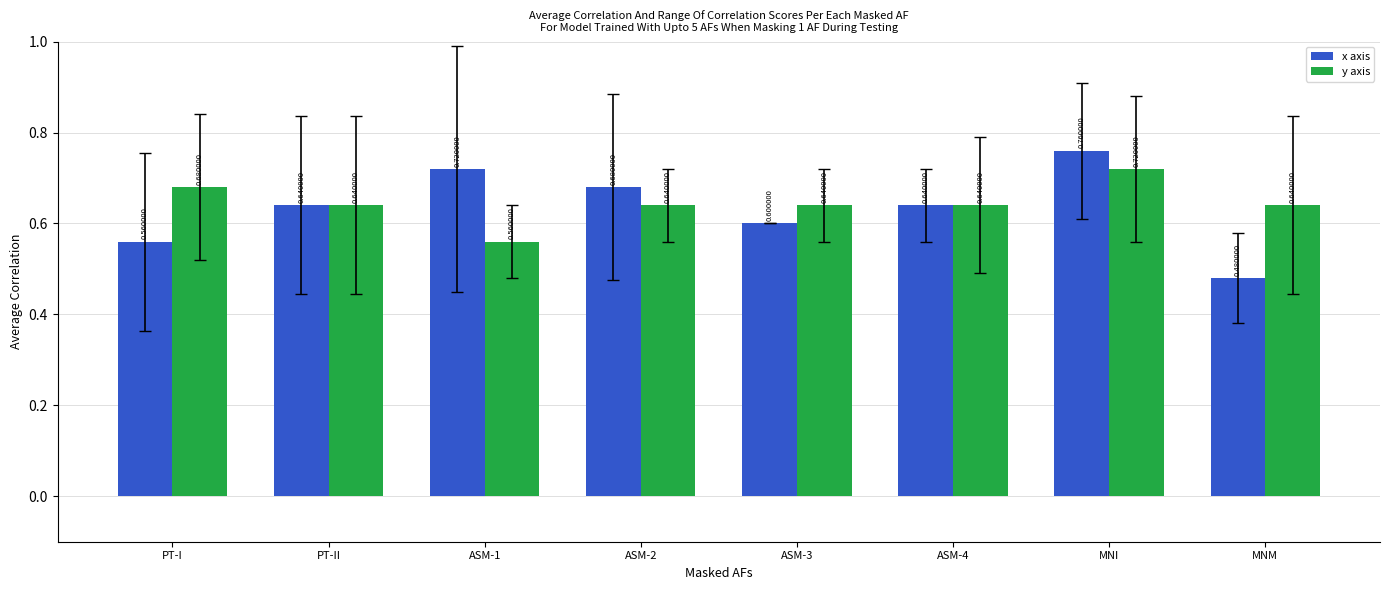

What are all the series names shown in the legend?

x axis, y axis